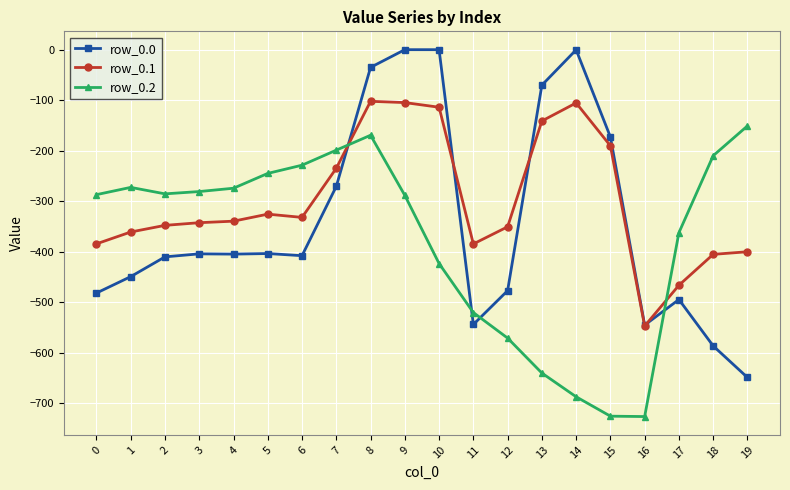

What is the difference between the second highest and second lowest values in the row_0.1 series?

361.8